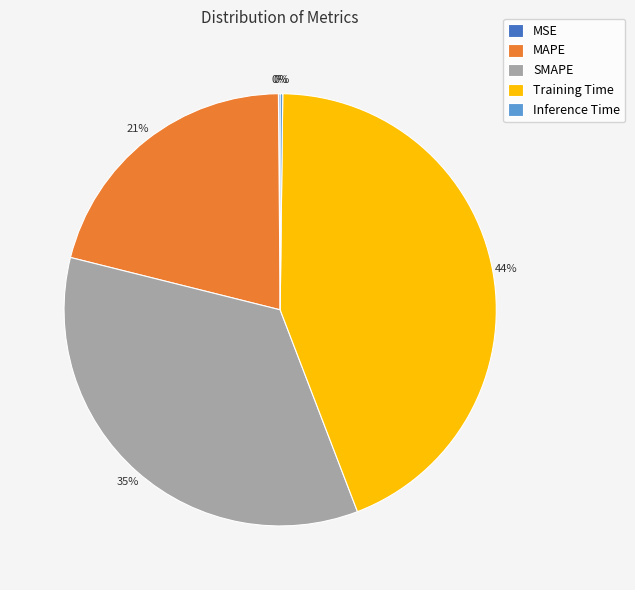

To the nearest percent, what is the difference between the largest and smallest slice percentages?

44%